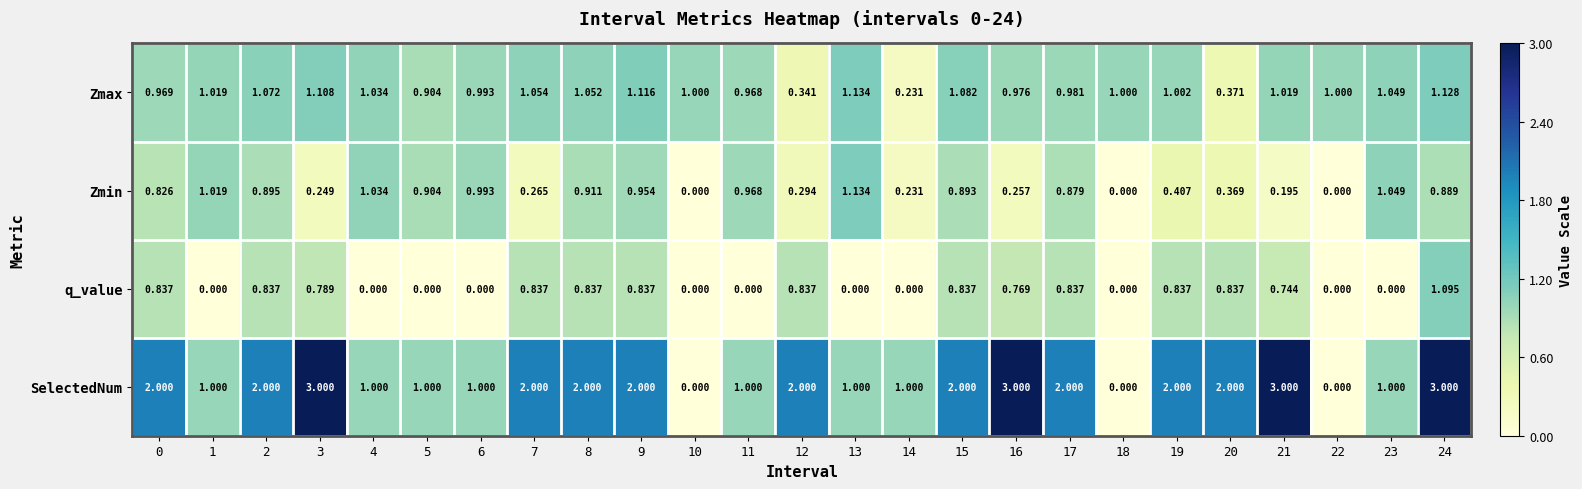

Which series has the widest spread of values?

SelectedNum